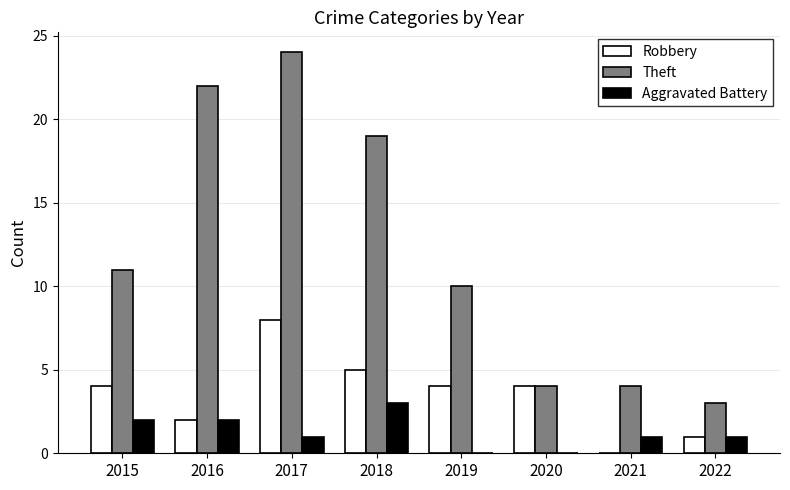

How many groups of bars are there?

8